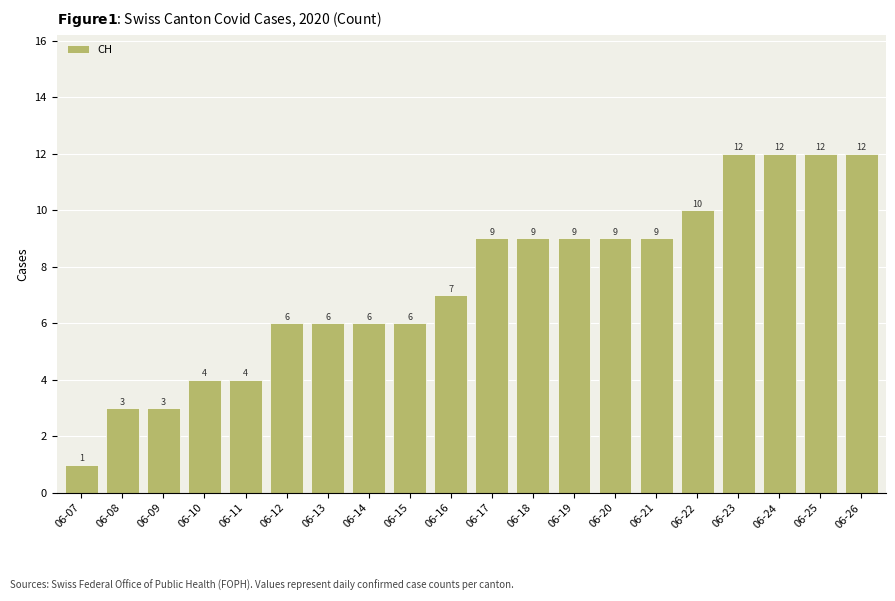

What is the value of the 19th bar from the left?

12